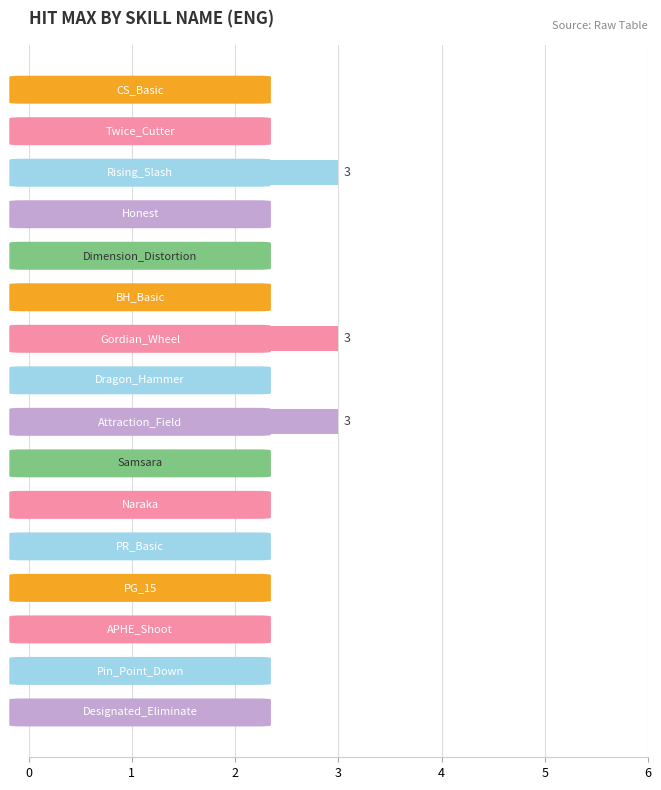

How many bars are there in total?

16